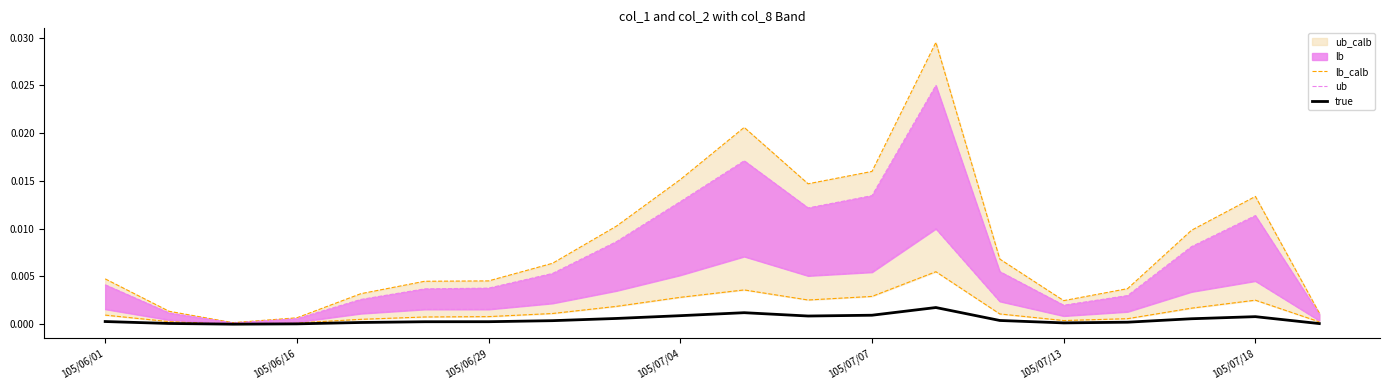

True or false: lb_calb and ub cross at least once.

False